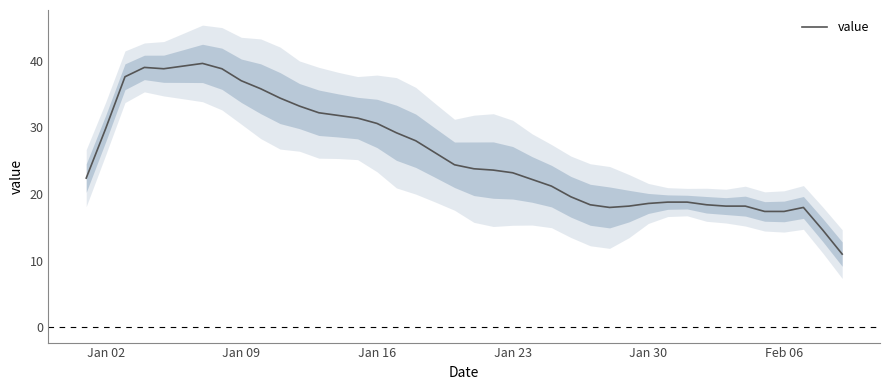

Does the chart have visible grid lines?

No